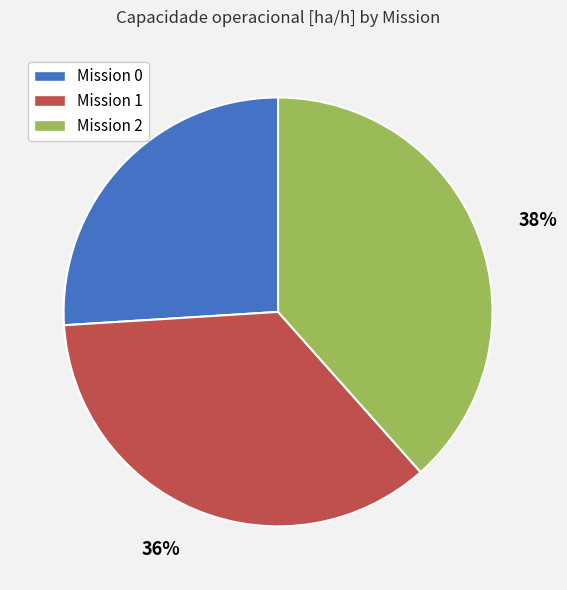

How many slices are in this pie chart?

3